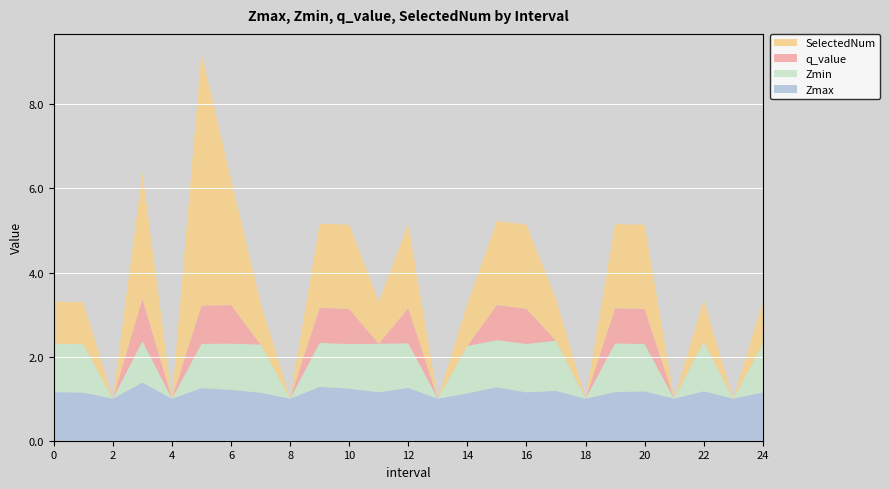

Reading left to right, list all the values displayed in this chart.

Zmax: 0=1.2	1=1.1	2=1.0	3=1.4	4=1.0	5=1.3	6=1.2	7=1.1	8=1.0	9=1.3	10=1.2	11=1.2	12=1.3	13=1.0	14=1.1	15=1.3	16=1.2	17=1.2	18=1.0	19=1.2	20=1.2	21=1.0	22=1.2	23=1.0	24=1.1
Zmin: 0=1.2	1=1.1	2=0.0	3=1.0	4=0.0	5=1.1	6=1.1	7=1.1	8=0.0	9=1.0	10=1.1	11=1.2	12=1.1	13=0.0	14=1.1	15=1.1	16=1.2	17=1.2	18=0.0	19=1.2	20=1.1	21=0.0	22=1.2	23=0.0	24=1.1
q_value: 0=-0.0	1=-0.0	2=0.0	3=1.0	4=0.0	5=0.9	6=0.9	7=-0.0	8=0.0	9=0.8	10=0.8	11=-0.0	12=0.8	13=0.0	14=-0.0	15=0.8	16=0.8	17=-0.0	18=0.0	19=0.8	20=0.8	21=0.0	22=-0.0	23=0.0	24=-0.0
SelectedNum: 0=1.0	1=1.0	2=0.0	3=3.0	4=0.0	5=6.0	6=3.0	7=1.0	8=0.0	9=2.0	10=2.0	11=1.0	12=2.0	13=0.0	14=1.0	15=2.0	16=2.0	17=1.0	18=0.0	19=2.0	20=2.0	21=0.0	22=1.0	23=0.0	24=1.0